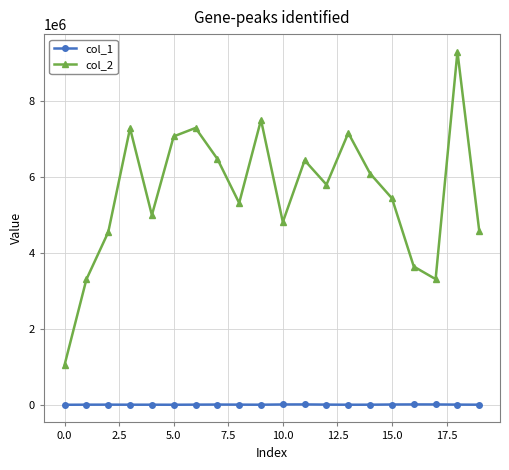

True or false: col_1 has more than 0 interior local peaks.

True